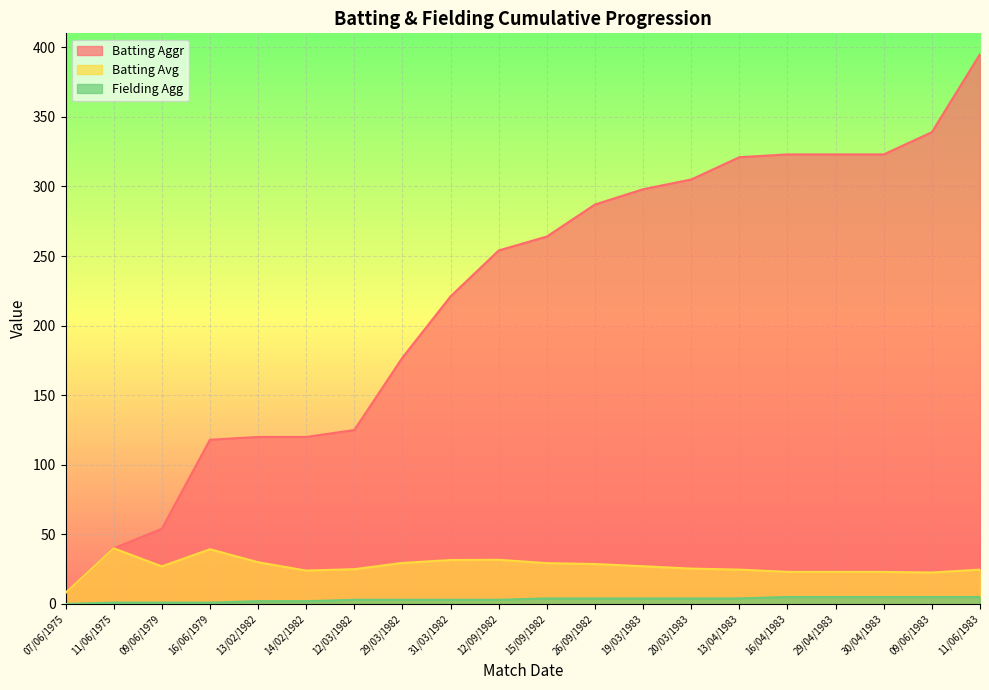

True or false: Fielding Agg has more than 0 interior local peaks.

False